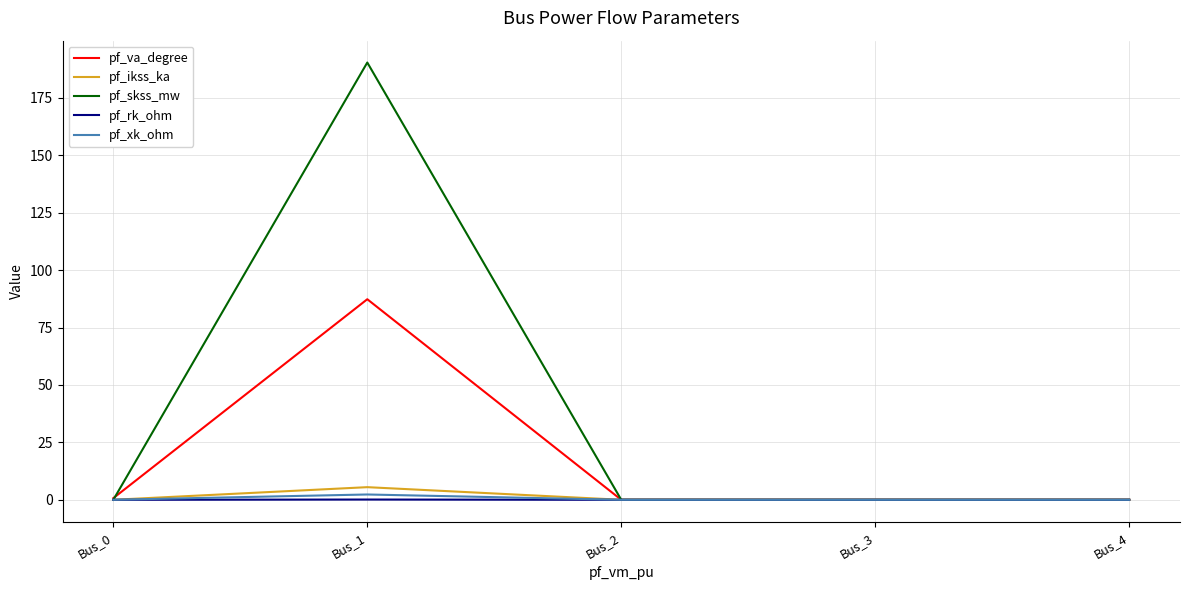

Is the value of pf_rk_ohm at Bus_1 greater than the value of pf_skss_mw at Bus_1?

No